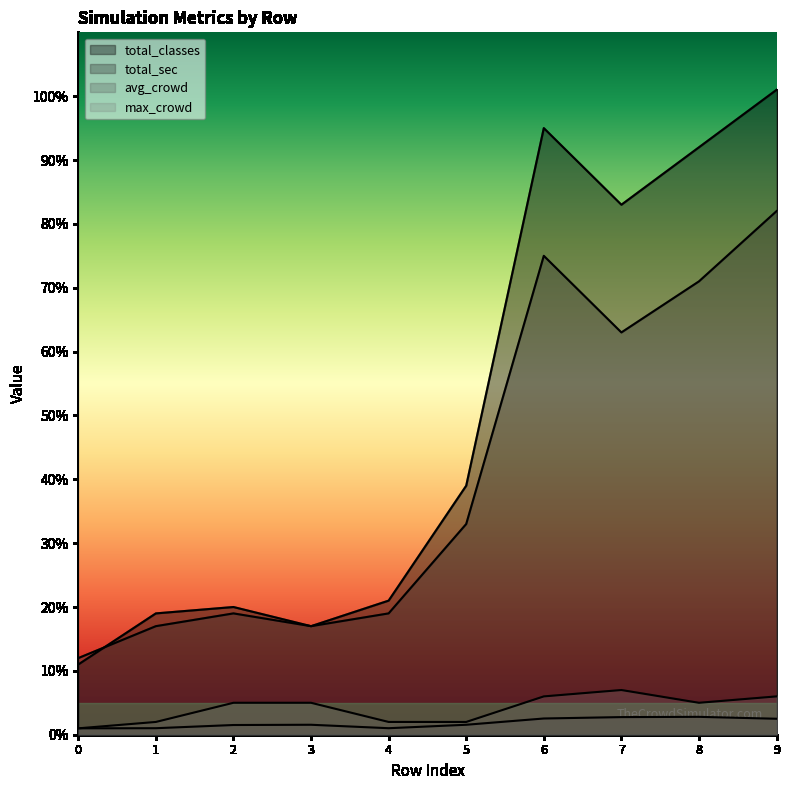

True or false: max_crowd and total_classes intersect in this chart.

False